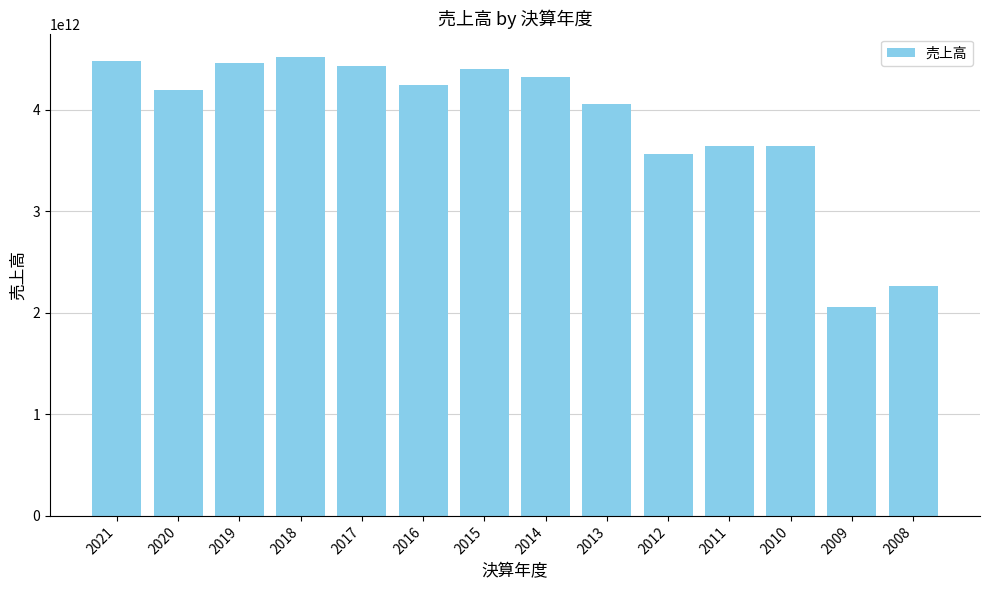

Where does the data first go above 4238670000000?

2021